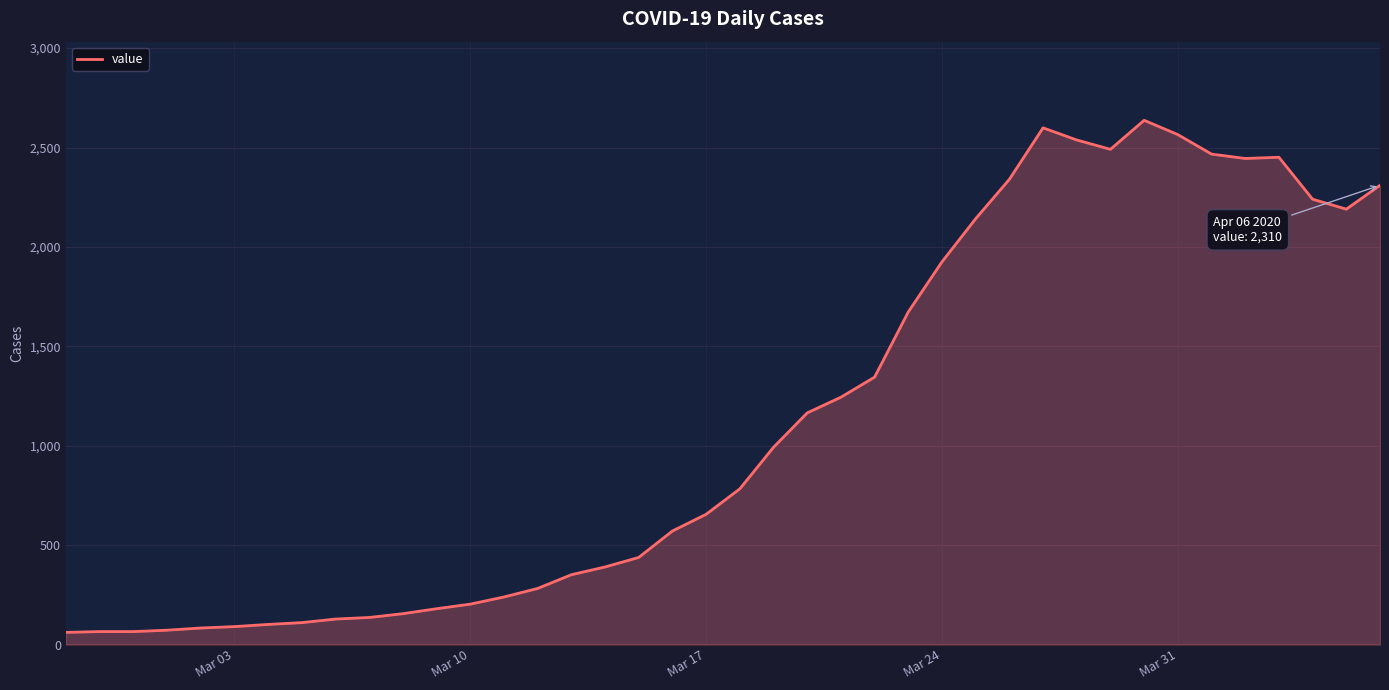

What is the greatest value displayed?

2637